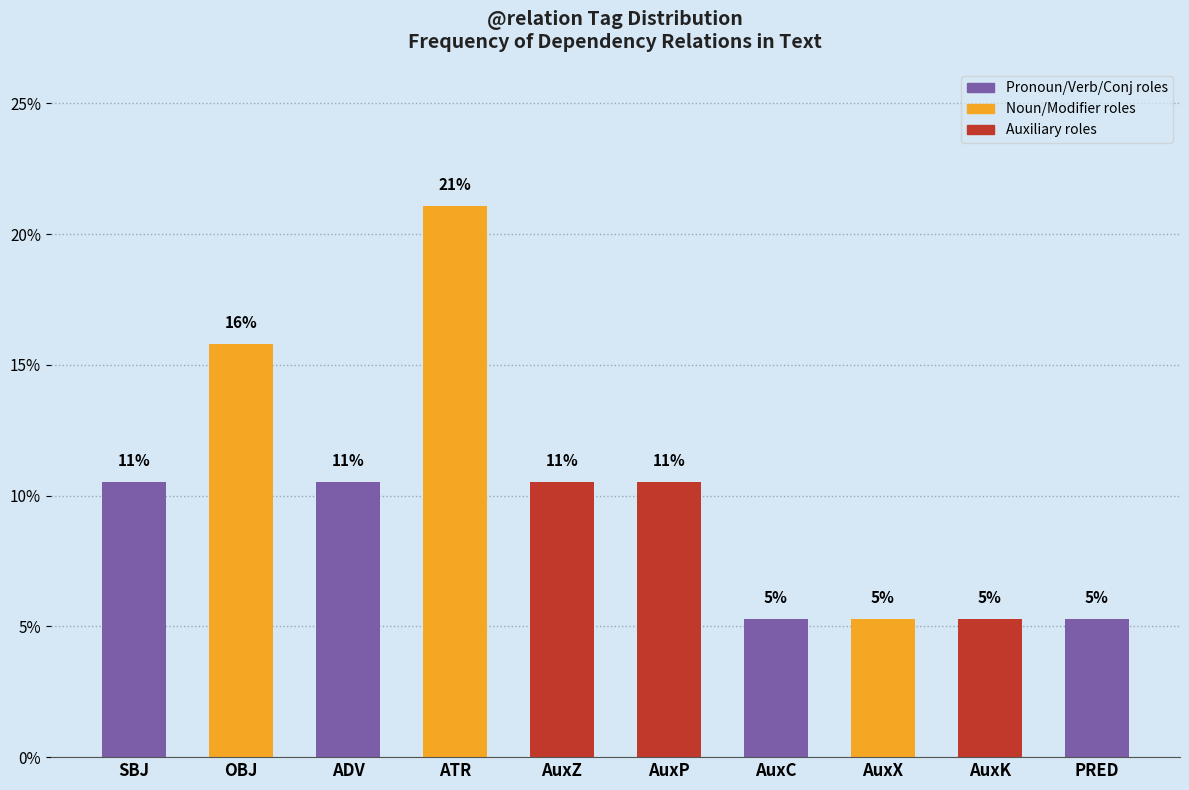

What is the maximum value shown in the chart?

21.1